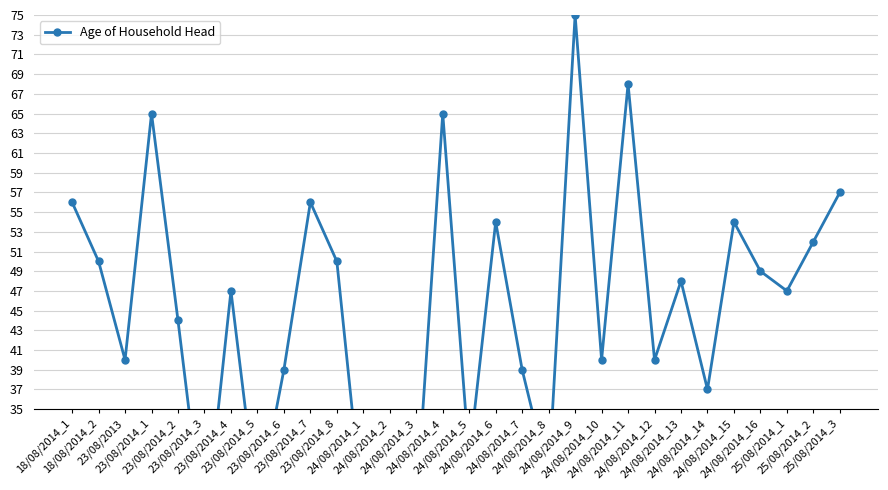

Between 24/08/2014_15 and 23/08/2014_2, which is larger?

24/08/2014_15